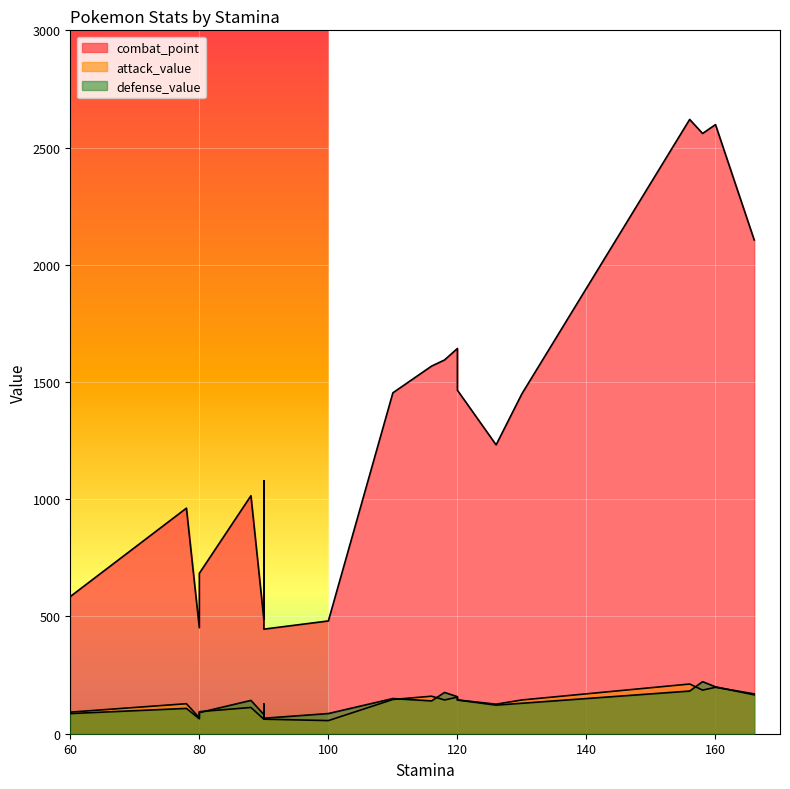

True or false: defense_value and attack_value intersect in this chart.

True